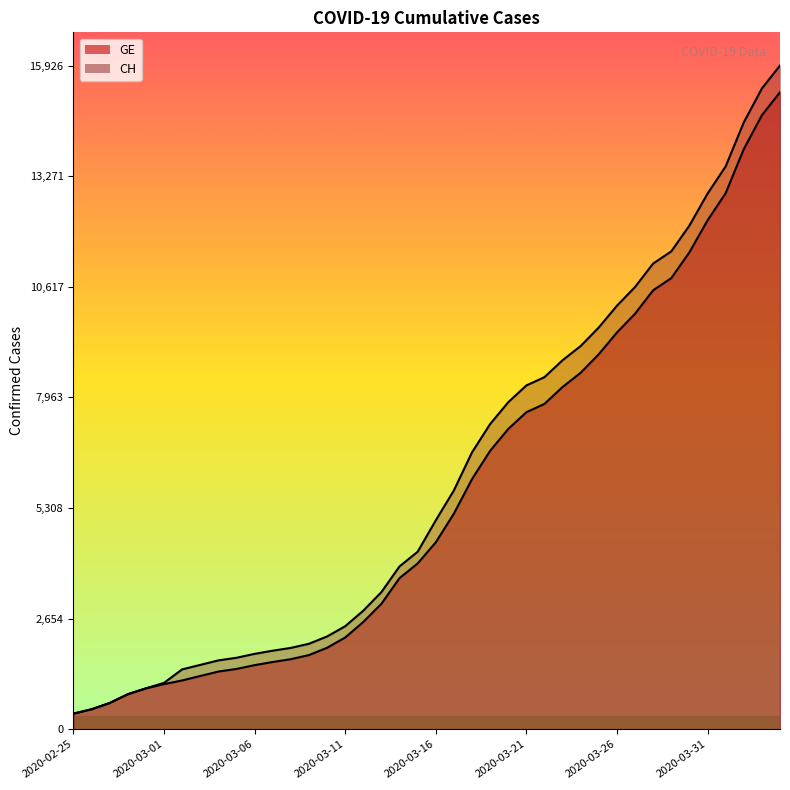

What is the total value across all series at 31?

20584